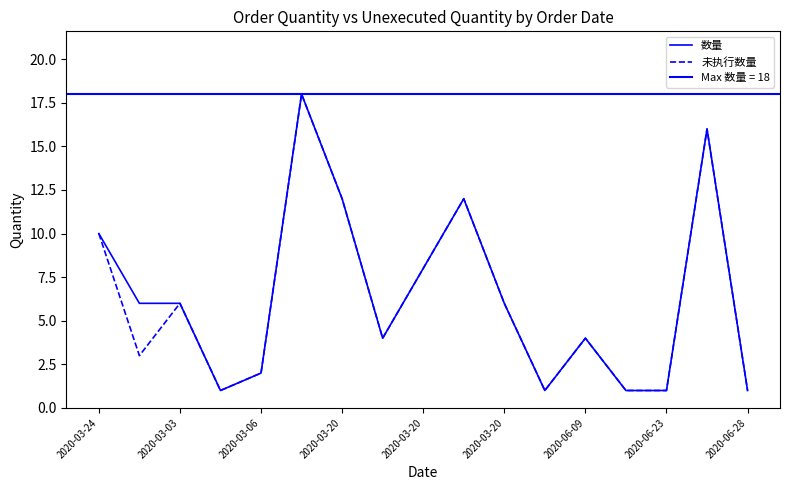

What is the average value of the 未执行数量 series?

6